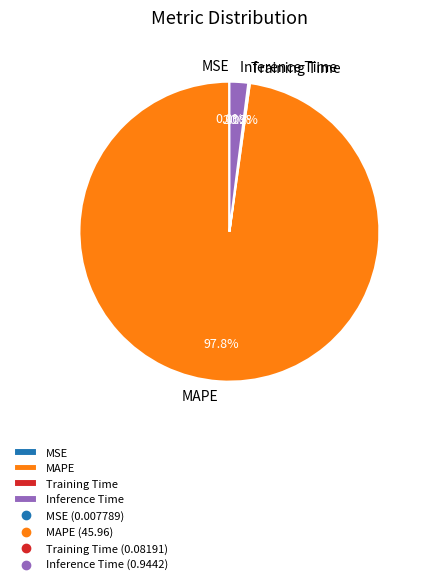

Which category has the biggest portion of the pie?

MAPE